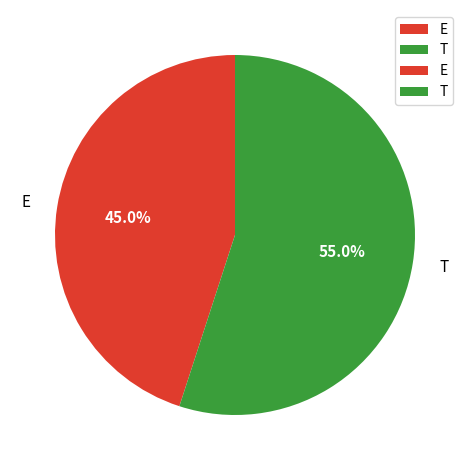

Rank the categories by value from highest to lowest.

T, E